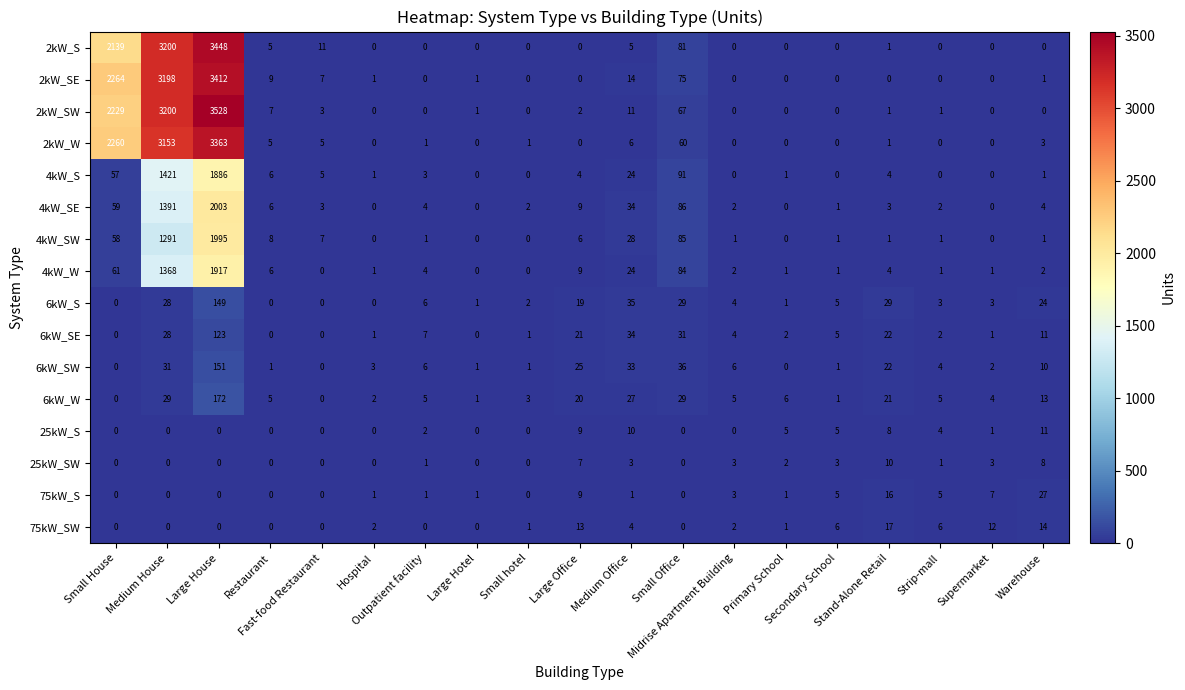

How many series are shown in this chart?

16